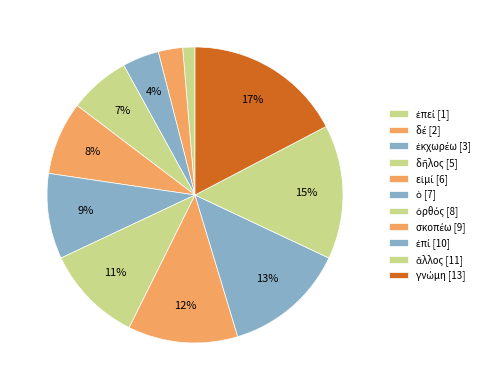

How many segments does this pie chart have?

11